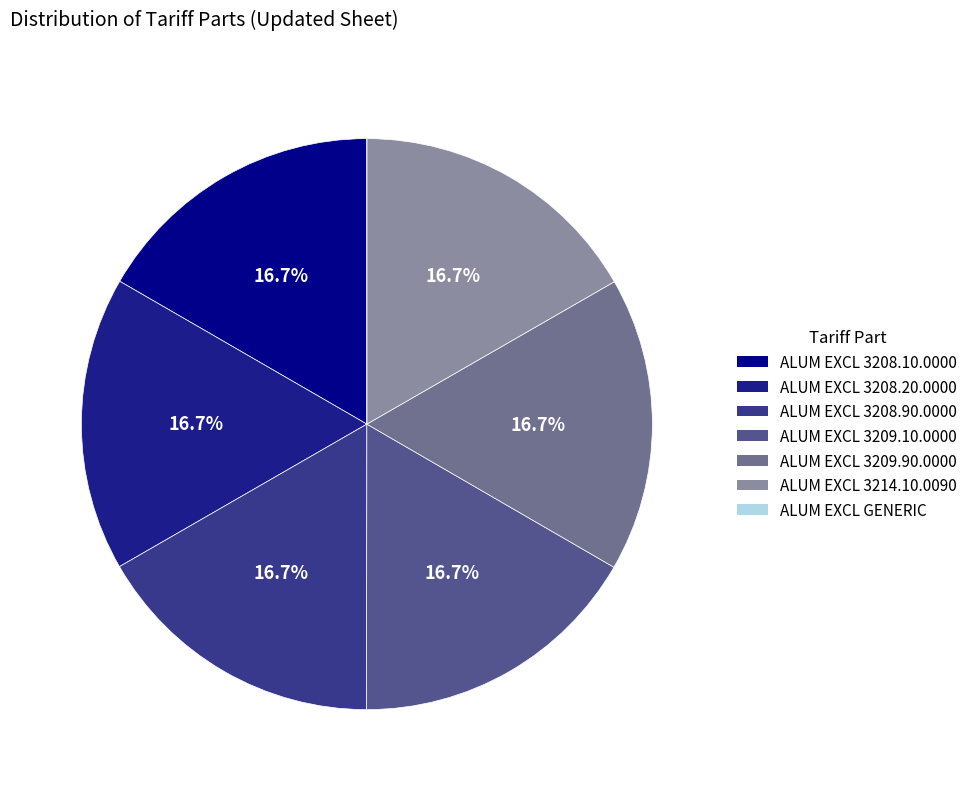

What is the largest slice in the pie chart?

ALUM EXCL 3214.10.0090